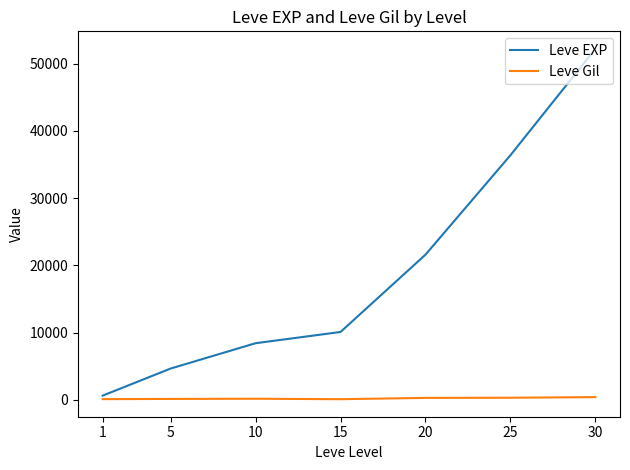

Is the value of Leve EXP at 10 greater than the value of Leve Gil at 5?

Yes